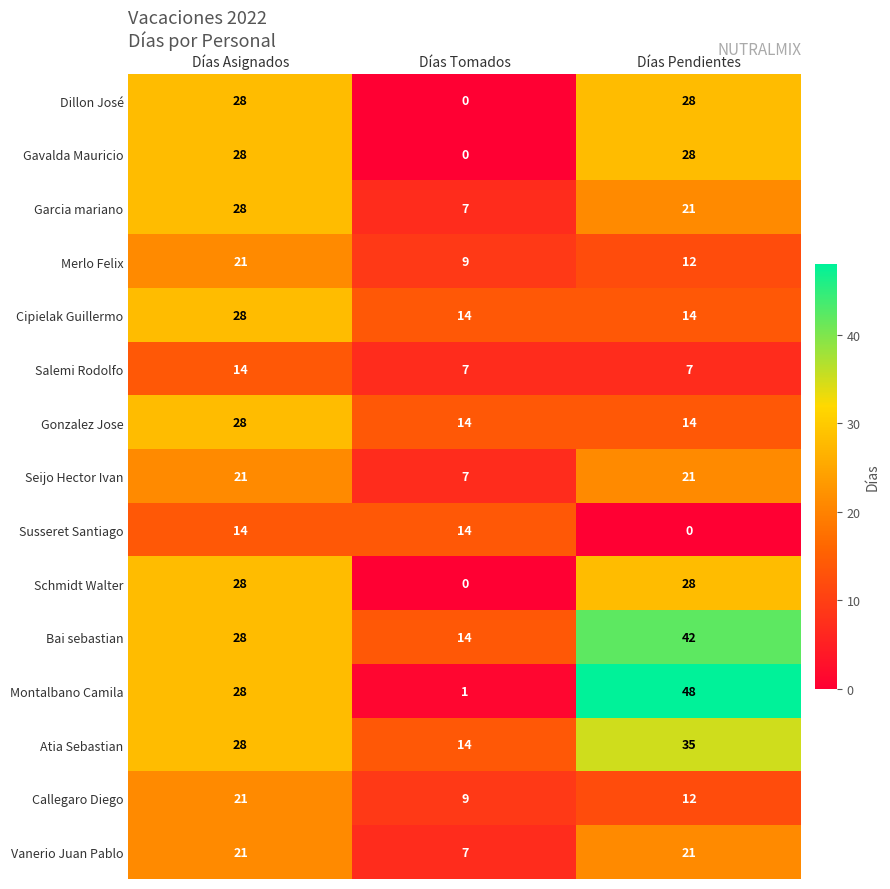

What is the difference between the highest and lowest values at Días Pendientes?

48